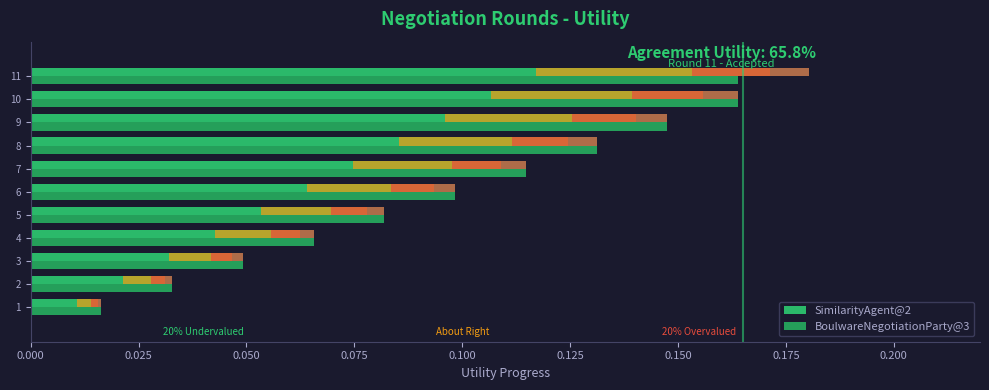

Which series changed the most between 6 and 11?

SimilarityAgent@2